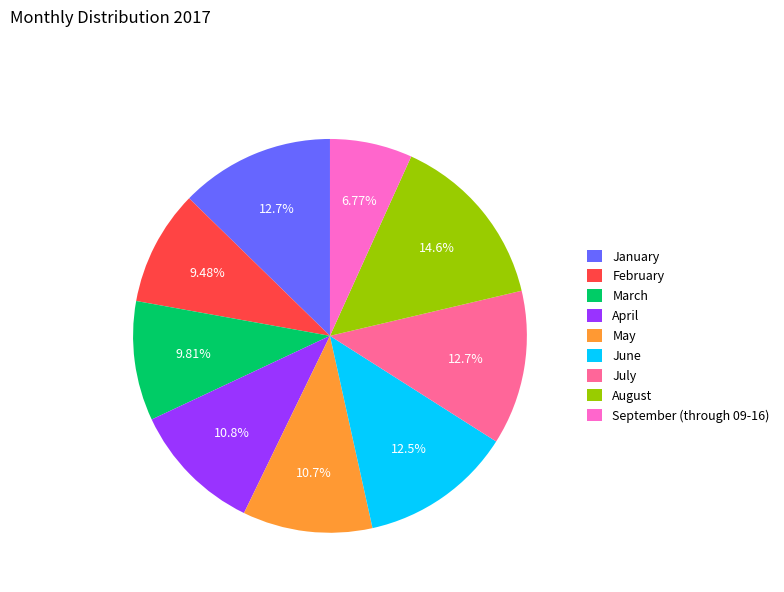

Does July account for over 50% of the chart?

No